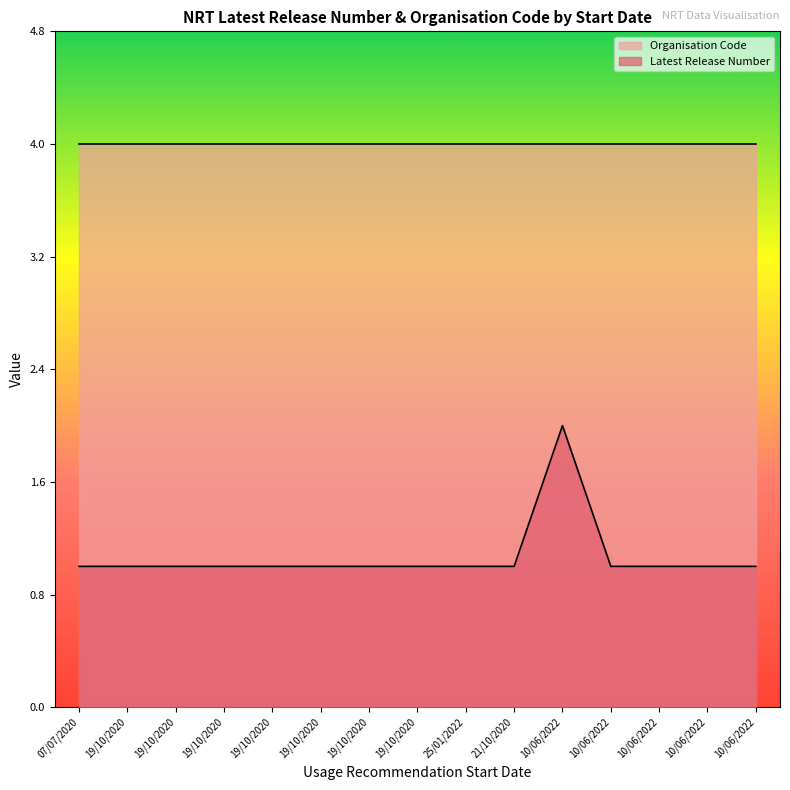

The chart shows a value of 1 at 19/10/2020. True or false?

False